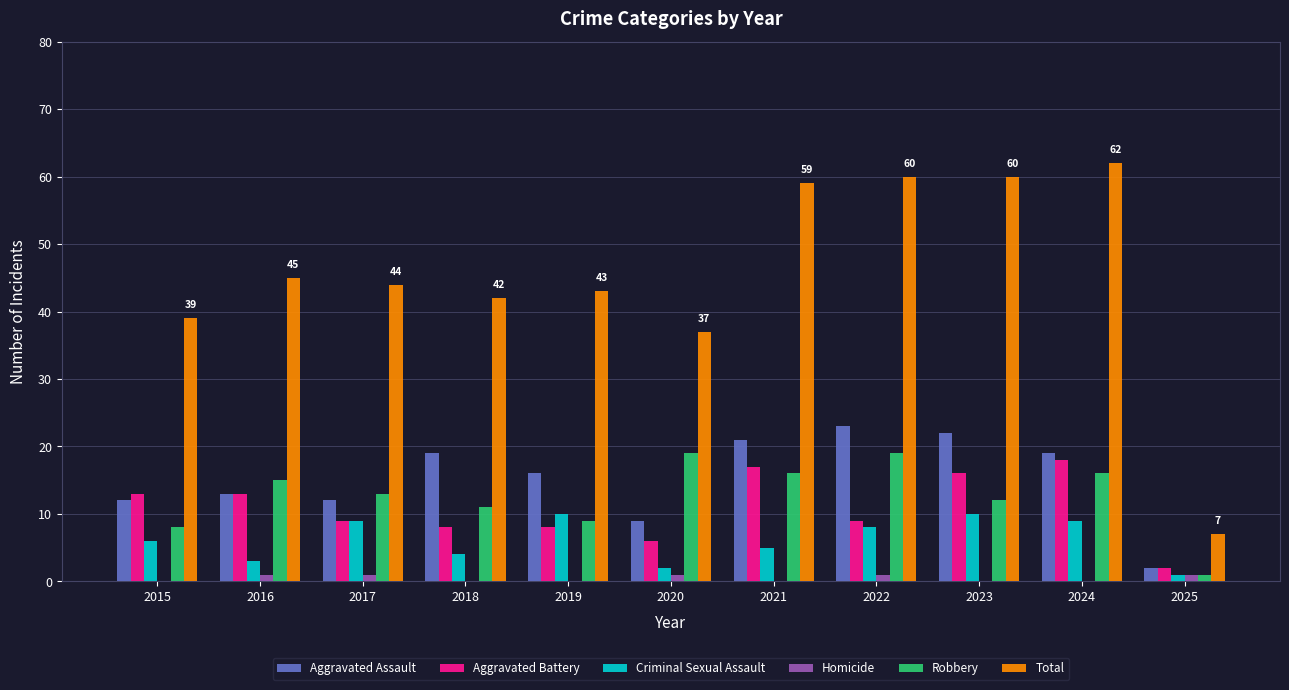

What is the sum of all Robbery values?

139